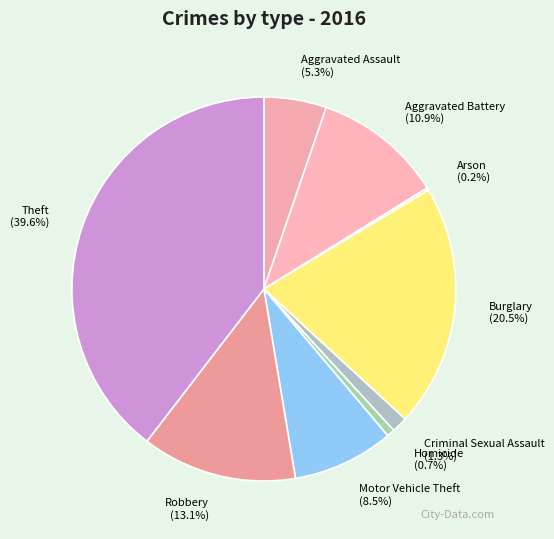

What percentage is NOT represented by Aggravated Assault?

94.7%